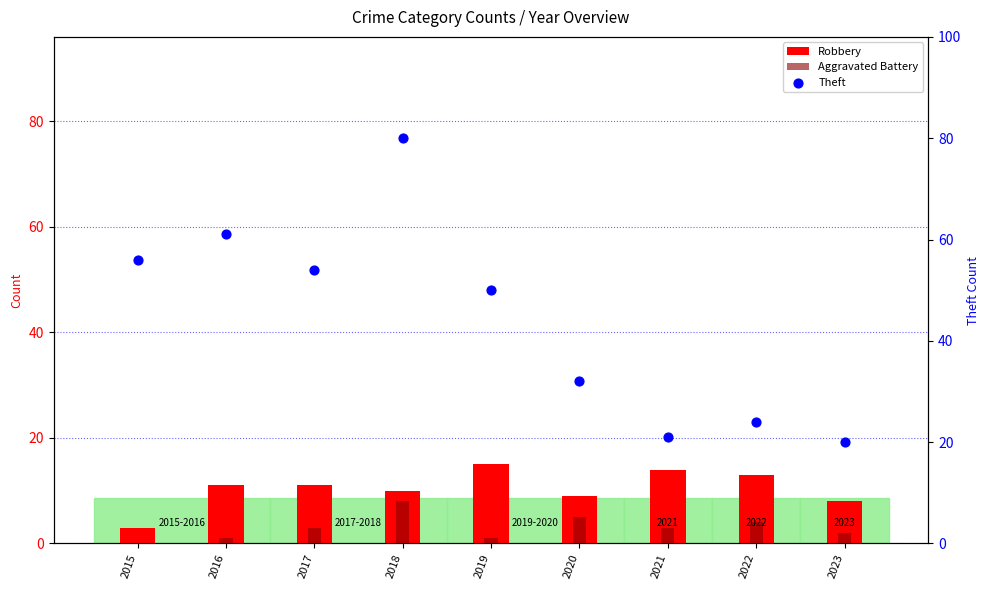

Which series has the largest Y range (max minus min)?

Theft